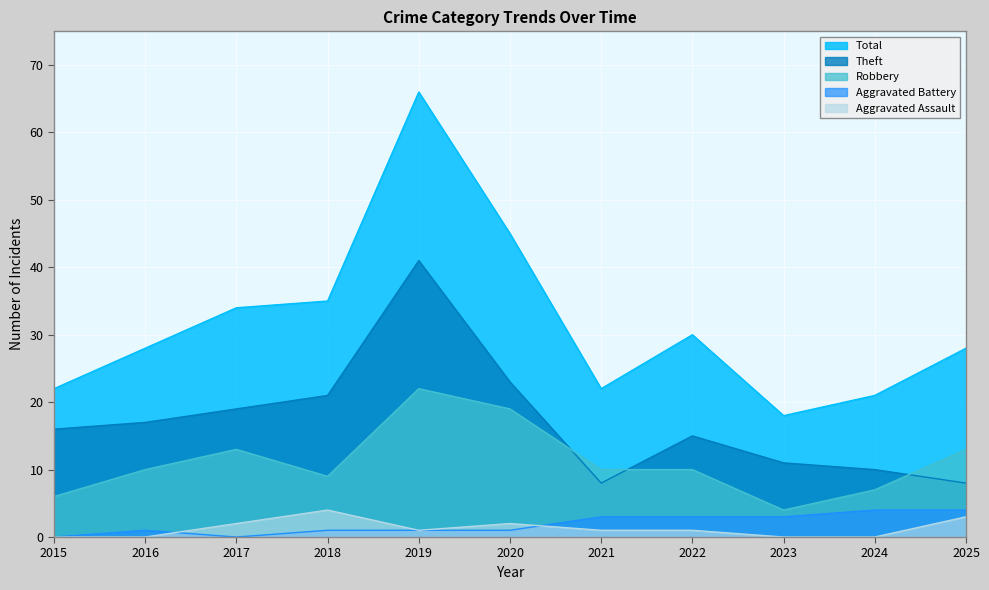

How many series are shown in this chart?

5